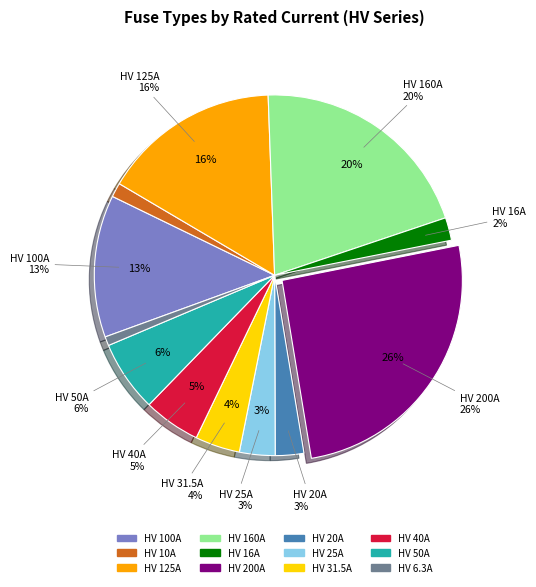

What is the ratio of the value at HV 31.5A to the value at HV 25A?

1.3